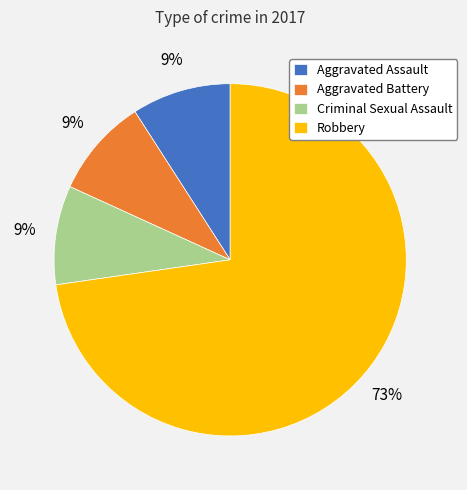

Is the sum of Criminal Sexual Assault and Robbery greater than half?

Yes